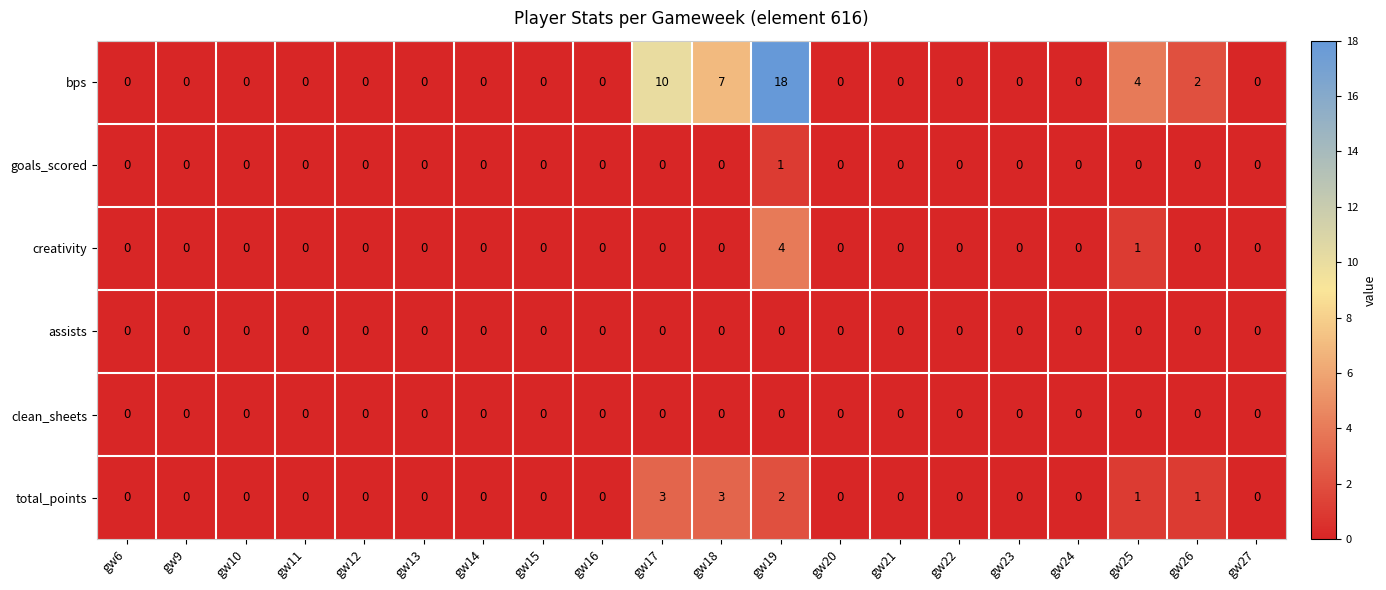

At how many categories does at least one series exceed 3?

4